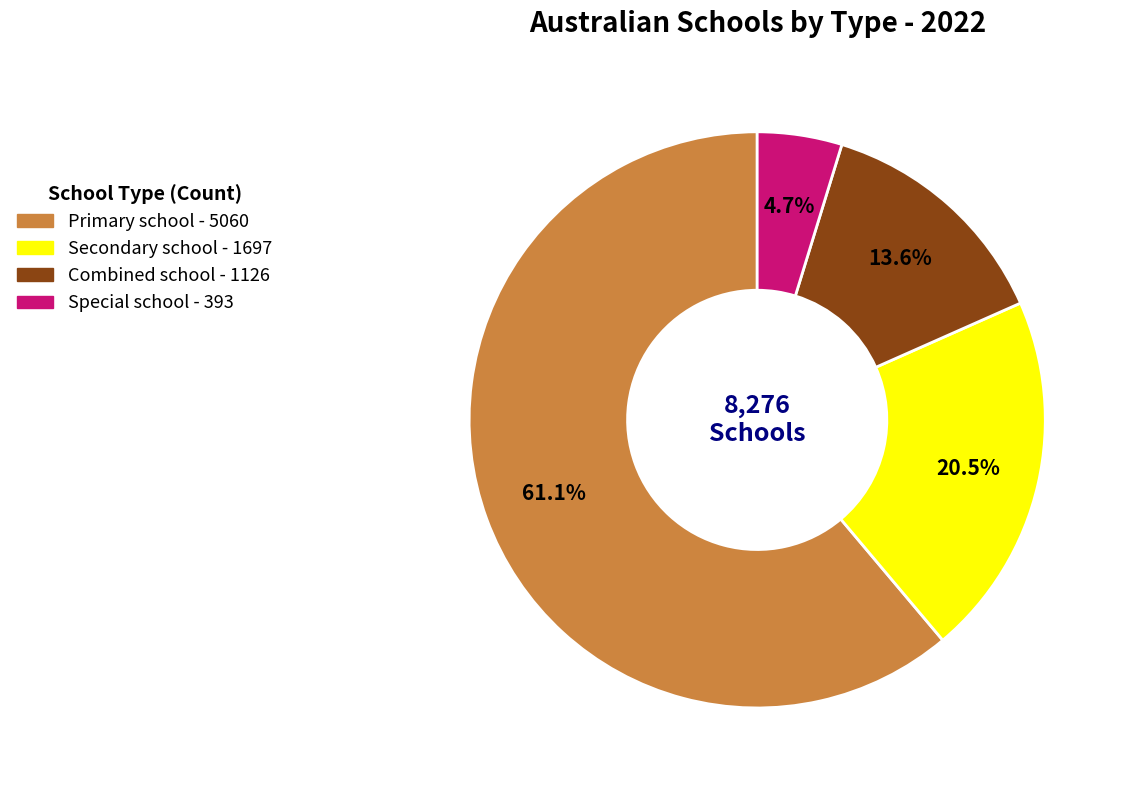

Between Secondary school and Special school, which is larger?

Secondary school